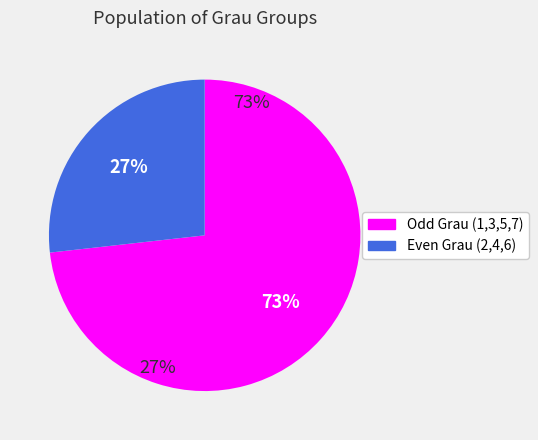

Which has a higher value, 5 or 4?

5